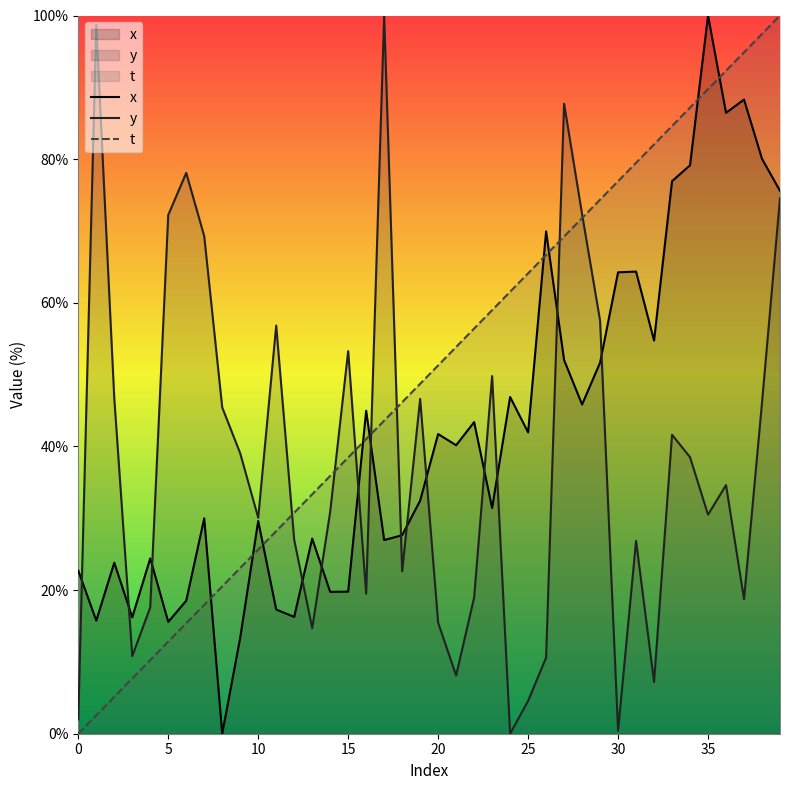

What are all the series names shown in the legend?

x, y, t